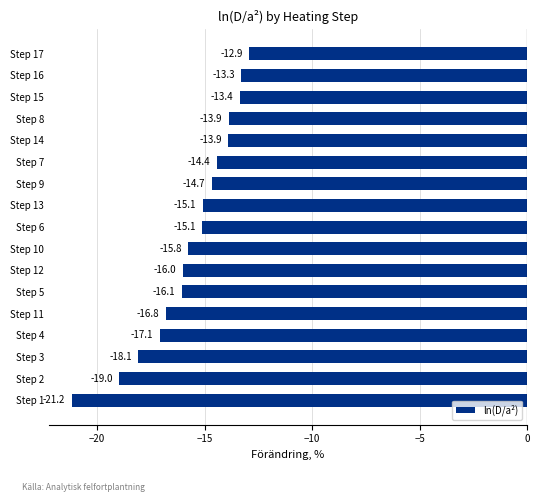

At which label is the value closest to -17?

Step 4